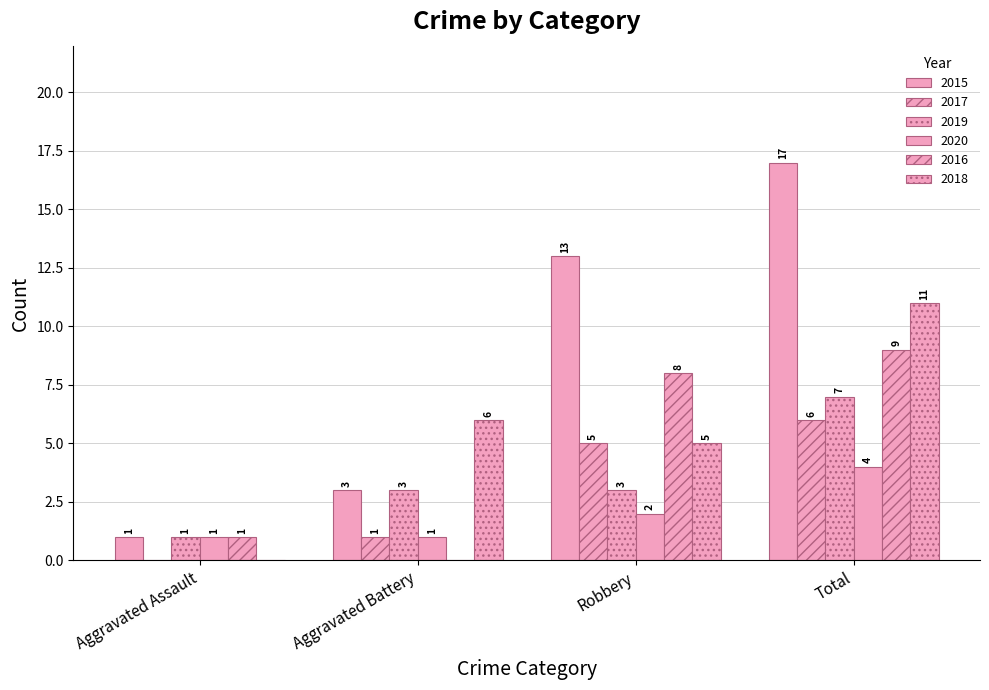

How many groups of bars are there?

4